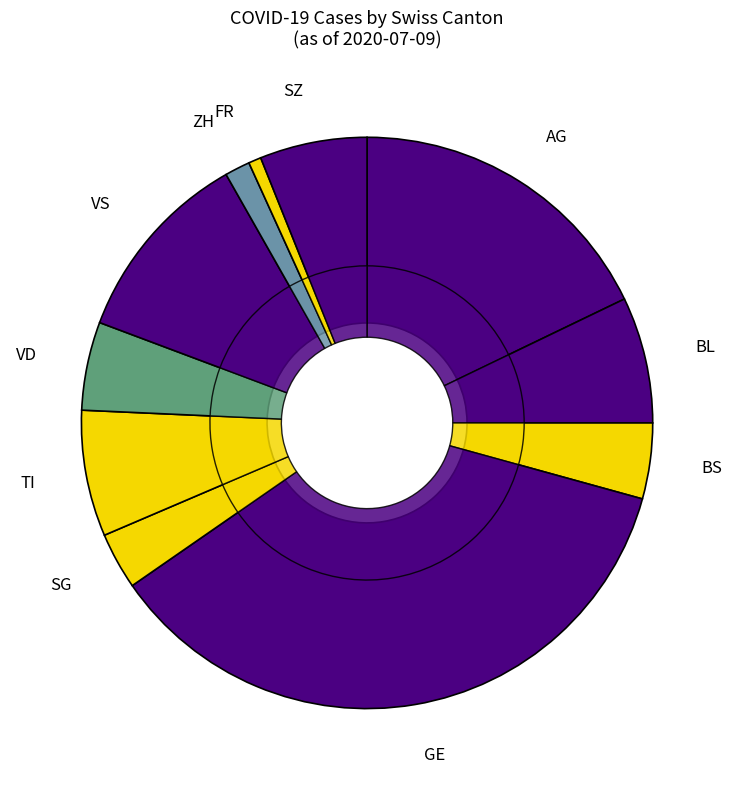

The FR slice represents 11% of the pie. True or false?

False